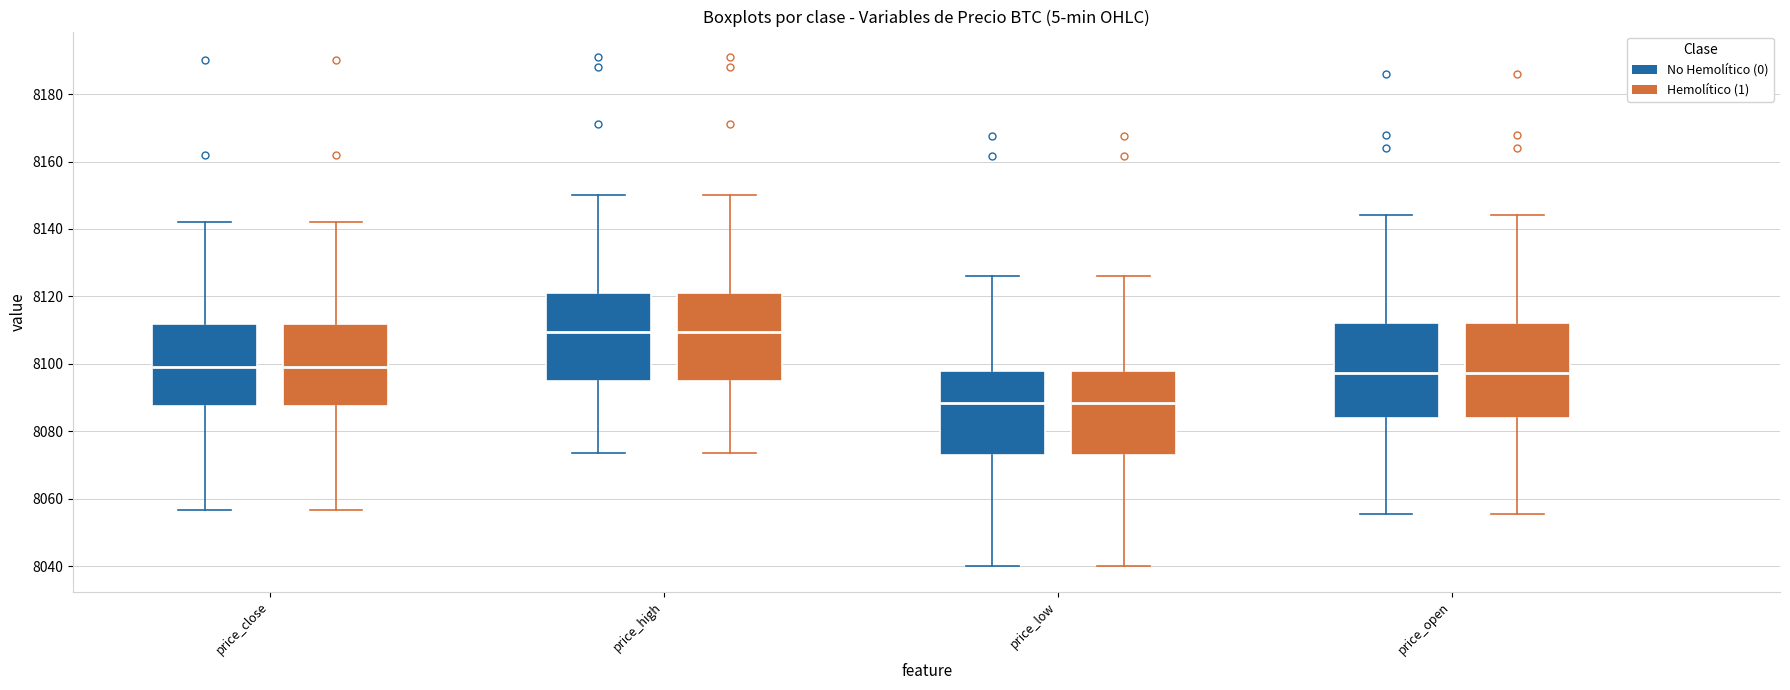

Where is the upper edge of the box for price_open (Hemolítico (1)) on the y-axis? The values are not printed on the chart, so give them approximately, as read against the axis.

8112